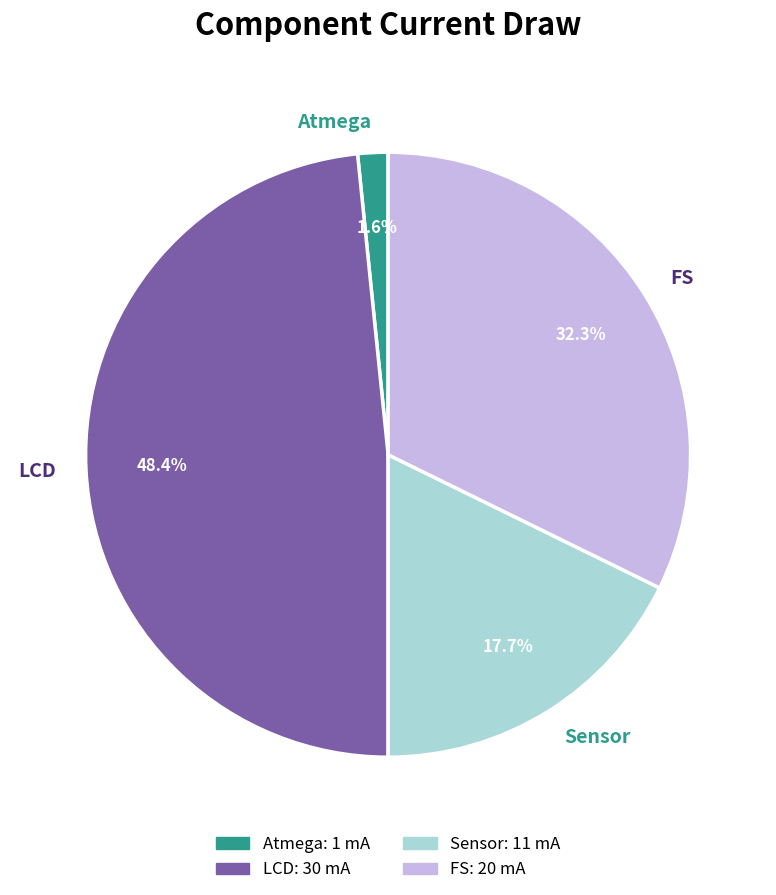

Combined, what portion of the pie is LCD and Sensor?

66.1%